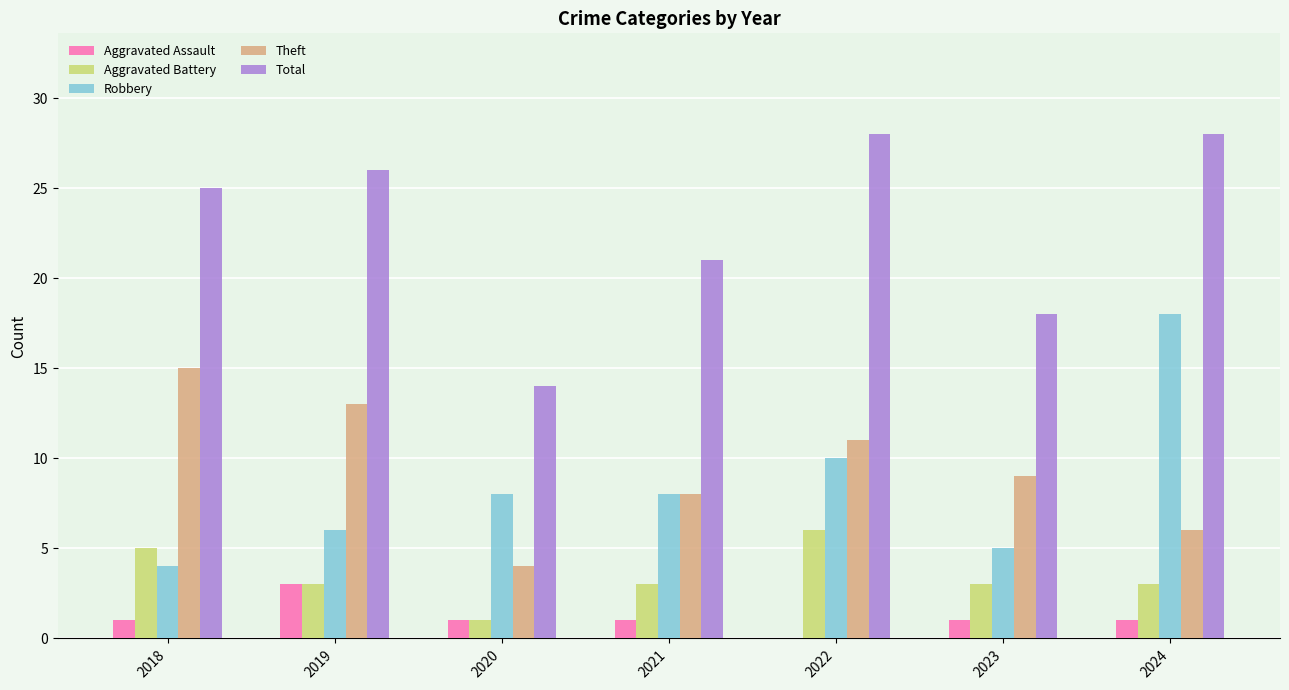

What is the maximum value shown in the chart?

28